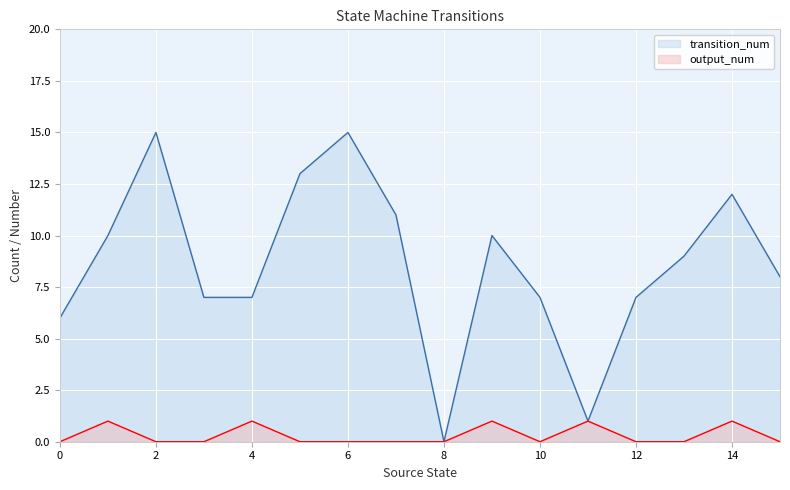

Is the value of output_num at 11 greater than the value of transition_num at 7?

No